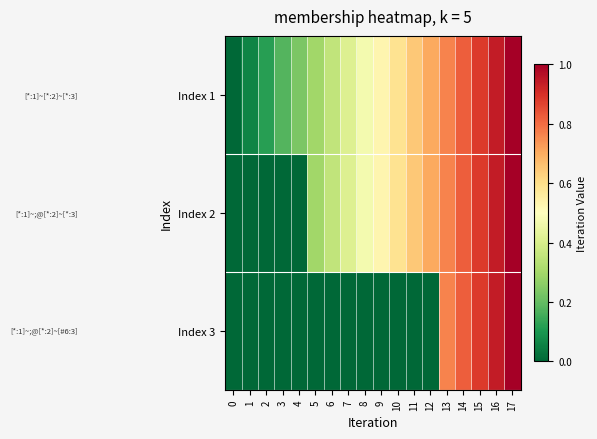

Which series has the largest range (max minus min)?

row_0